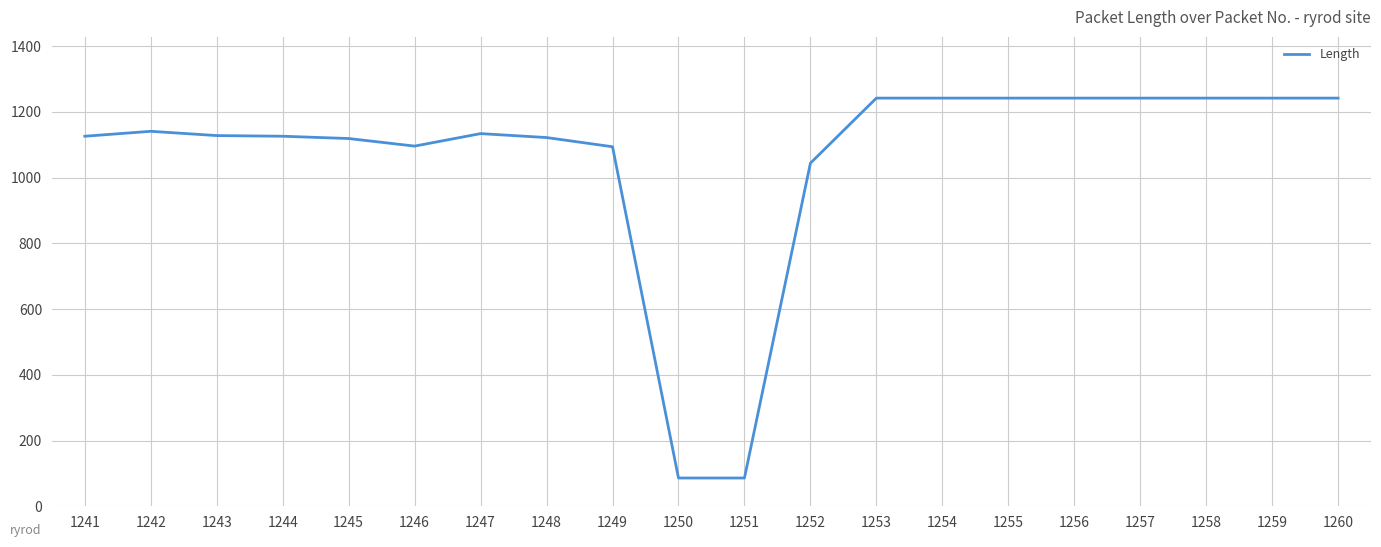

Approximately how many times larger is the value at 1254 compared to 1255?

1.0